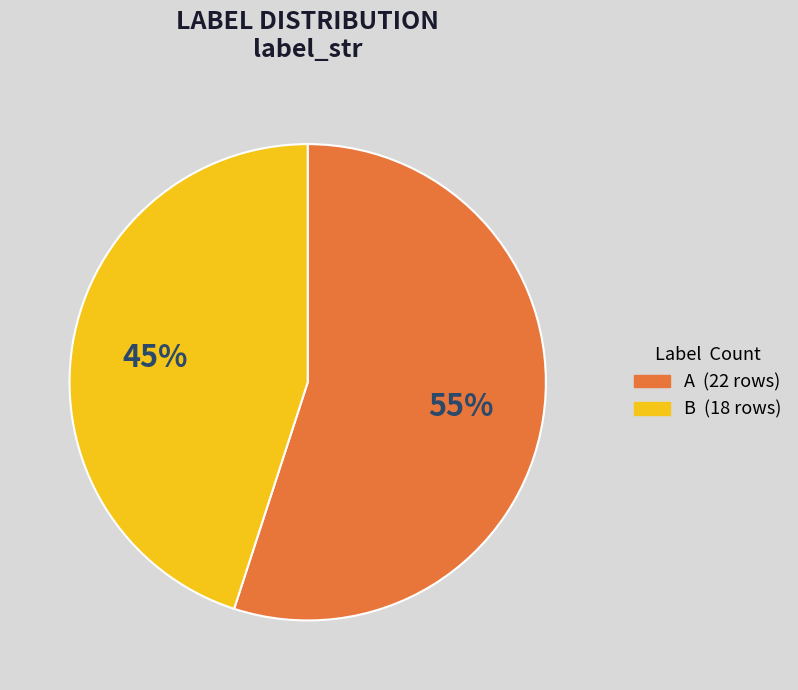

How many segments does this pie chart have?

2